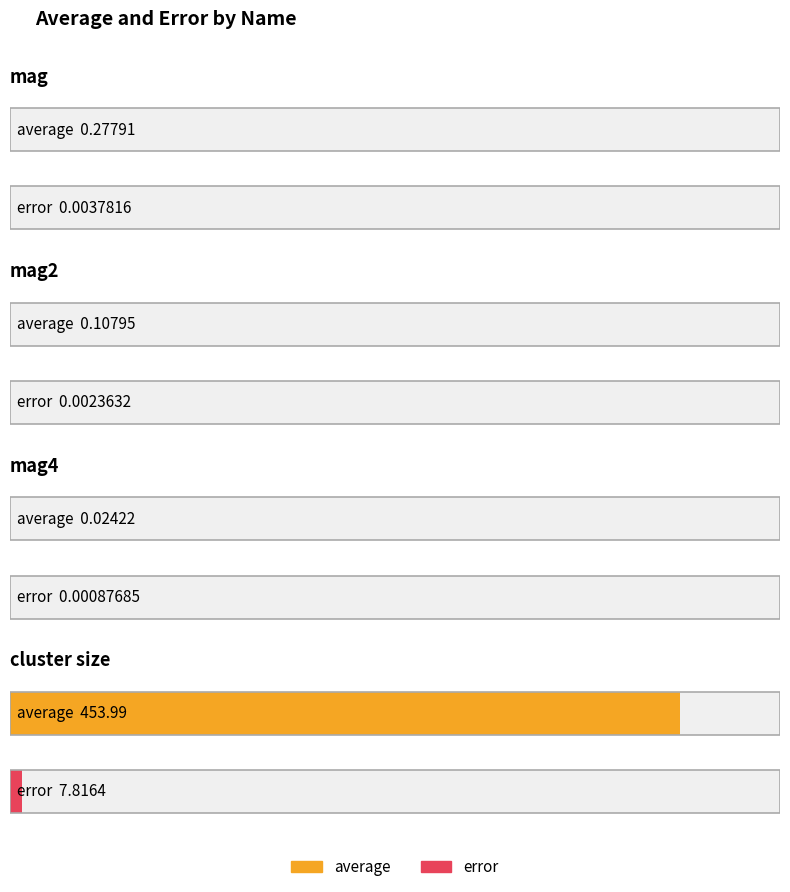

Which series changed the most between mag2 and cluster size?

average